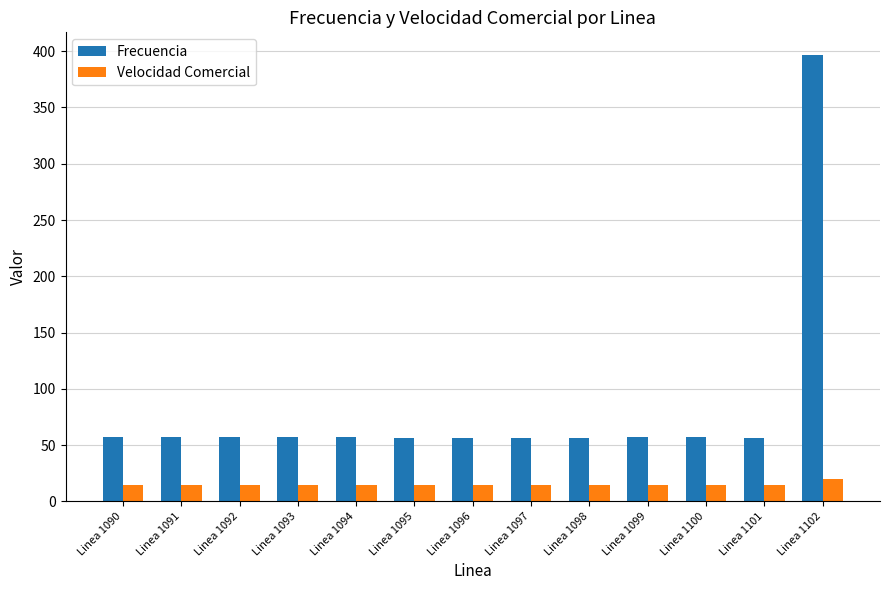

The Velocidad Comercial series shows 14.4 at Linea 1091. True or false?

True